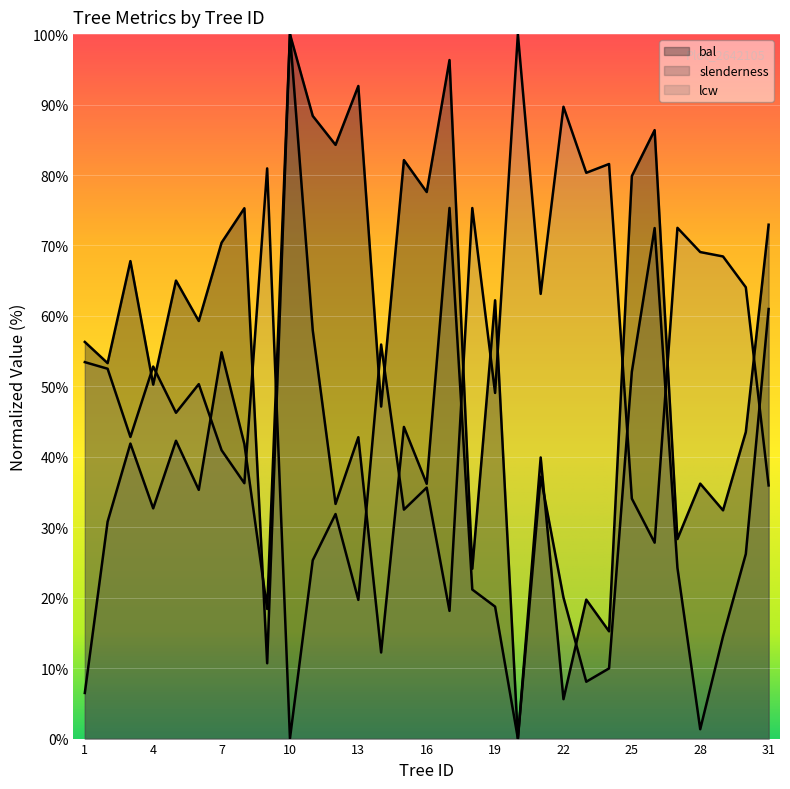

How many positive values does the bal series have?

30